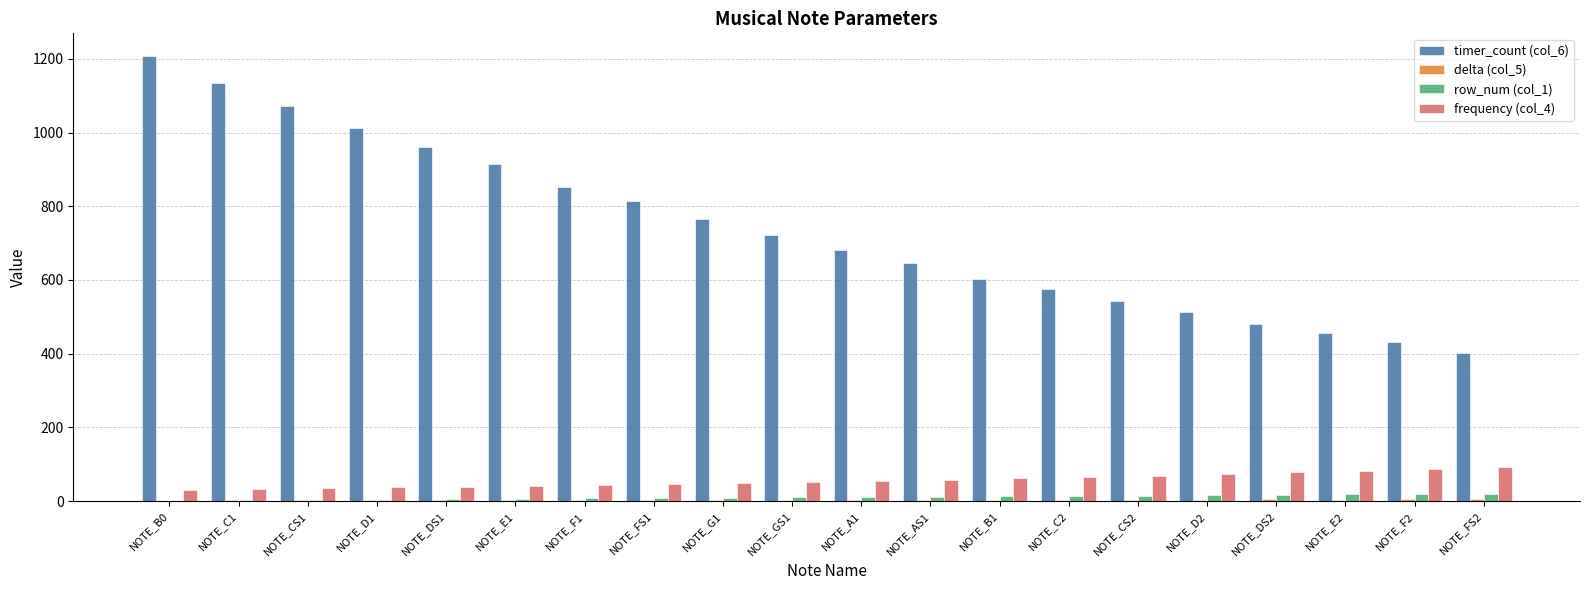

Which category has the highest value across all series?

NOTE_B0